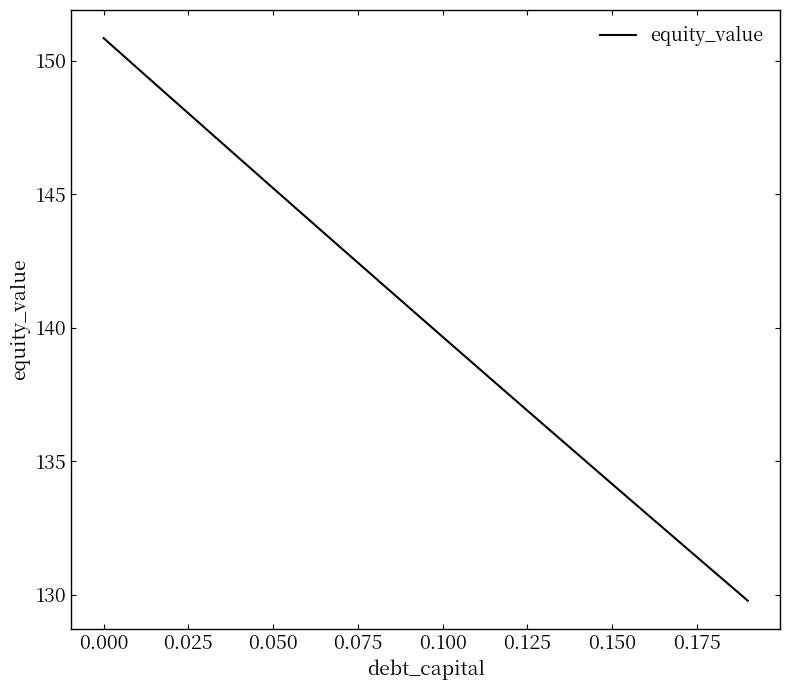

What is the difference between the maximum and minimum values?

21.1